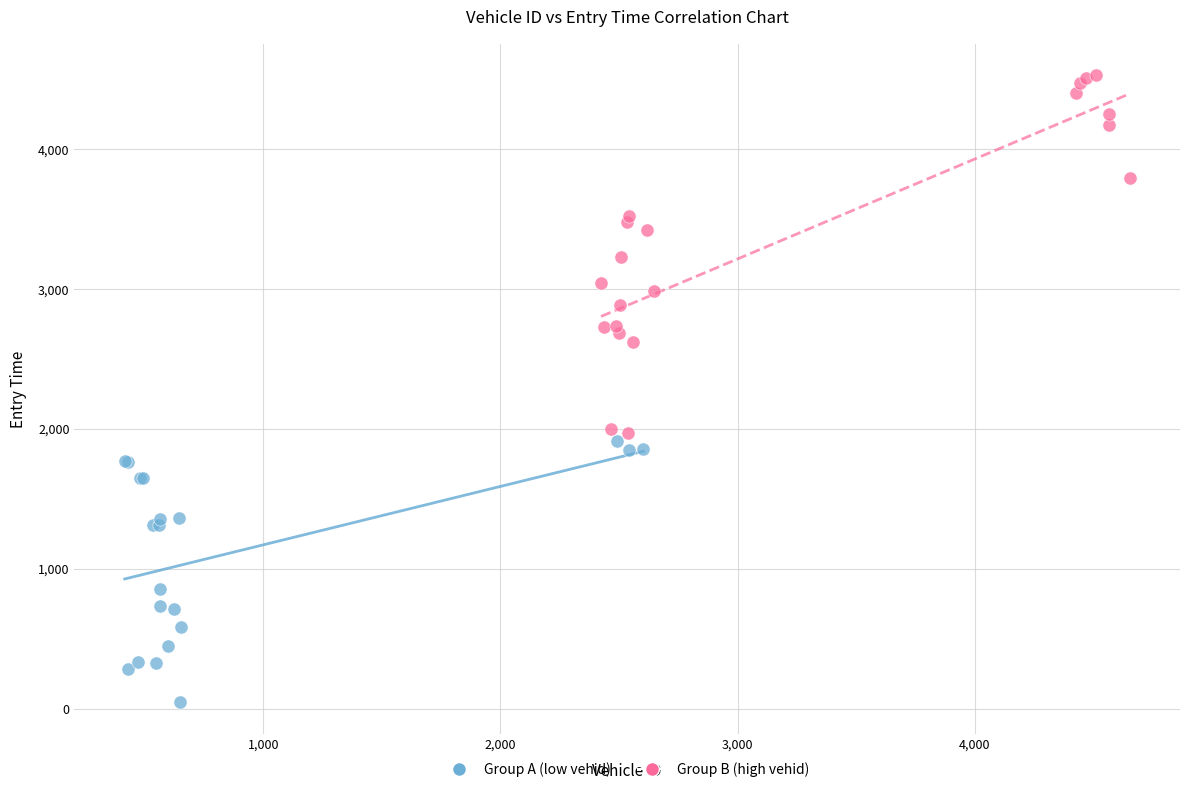

Which series has the largest Y range (max minus min)?

Group B (high vehid)